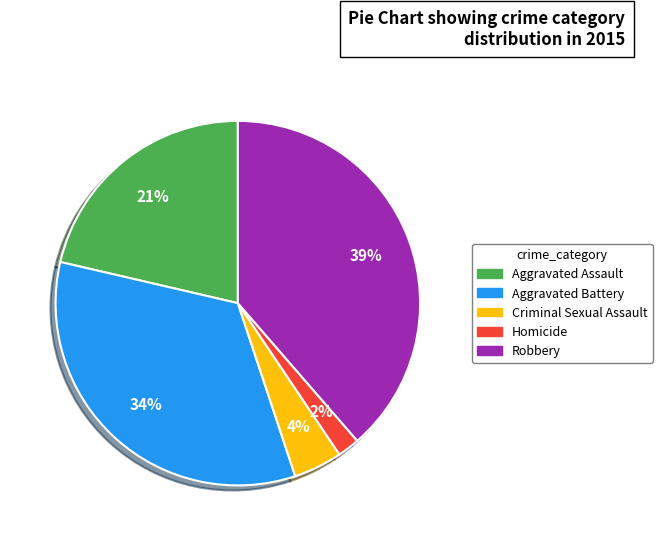

Rank the categories by value from highest to lowest.

Robbery, Aggravated Battery, Aggravated Assault, Criminal Sexual Assault, Homicide